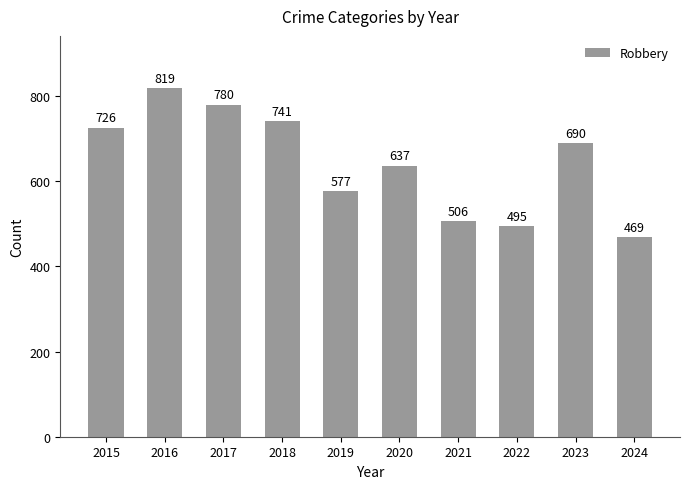

Reading left to right, transcribe all the data shown in this chart.

2015=726	2016=819	2017=780	2018=741	2019=577	2020=637	2021=506	2022=495	2023=690	2024=469